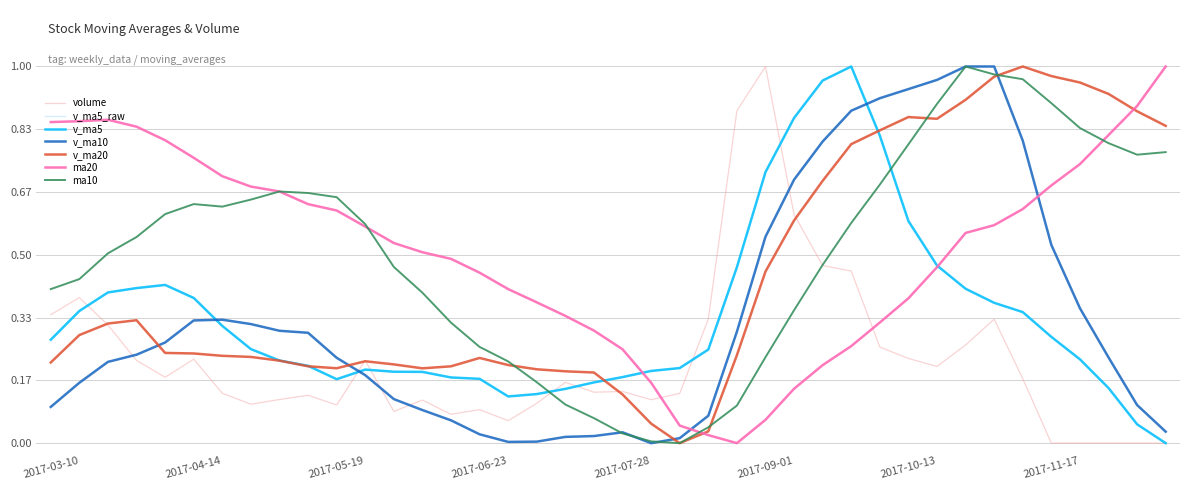

How many times do volume and ma20 cross each other?

2